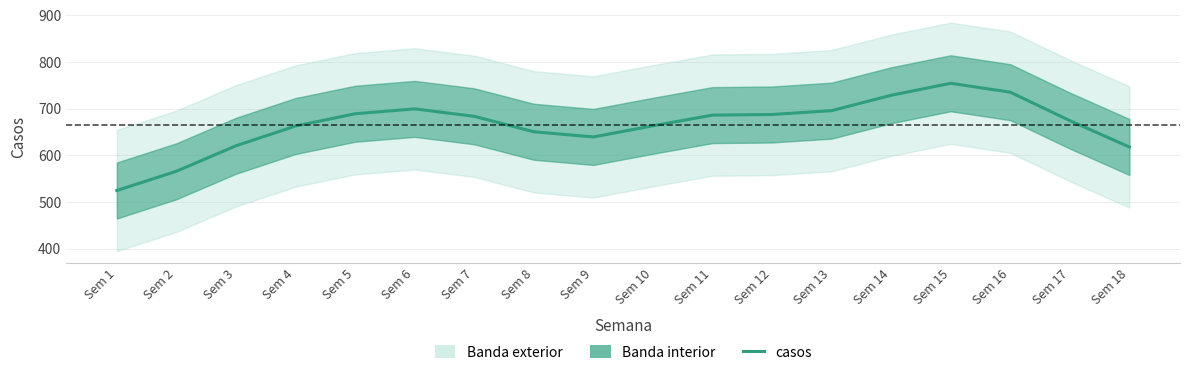

True or false: the data shows 662.9 at Sem 4.

True